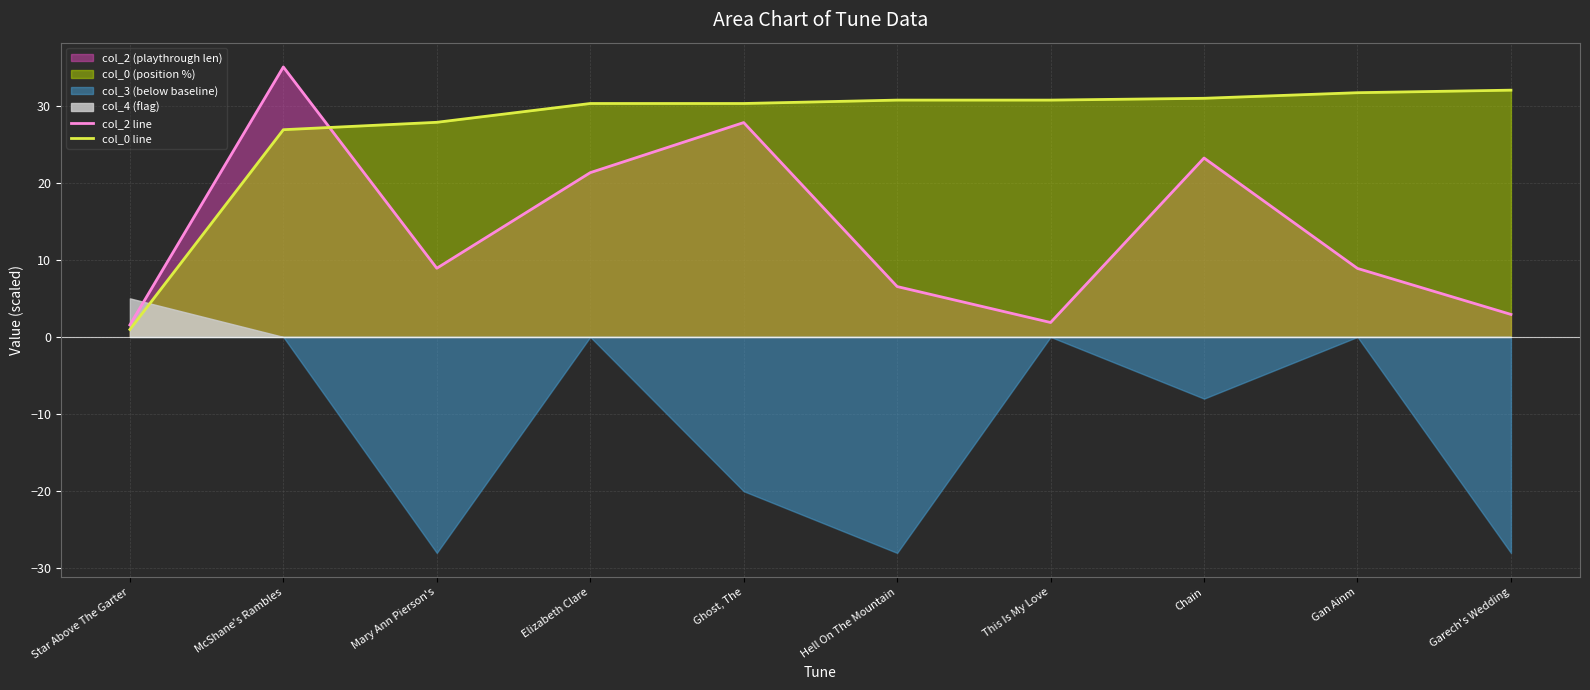

Which label corresponds to the largest value in the chart?

McShane's Rambles